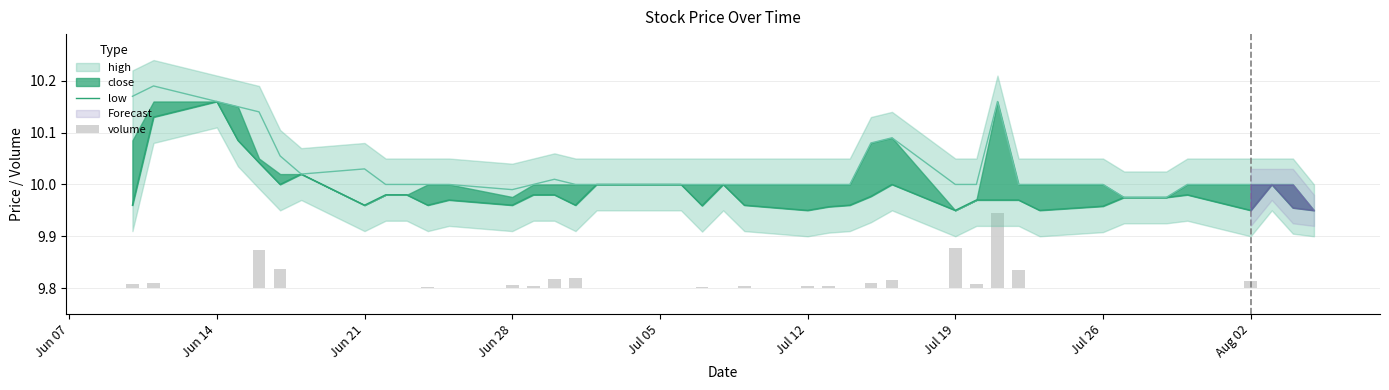

How many bars are there in total?

80